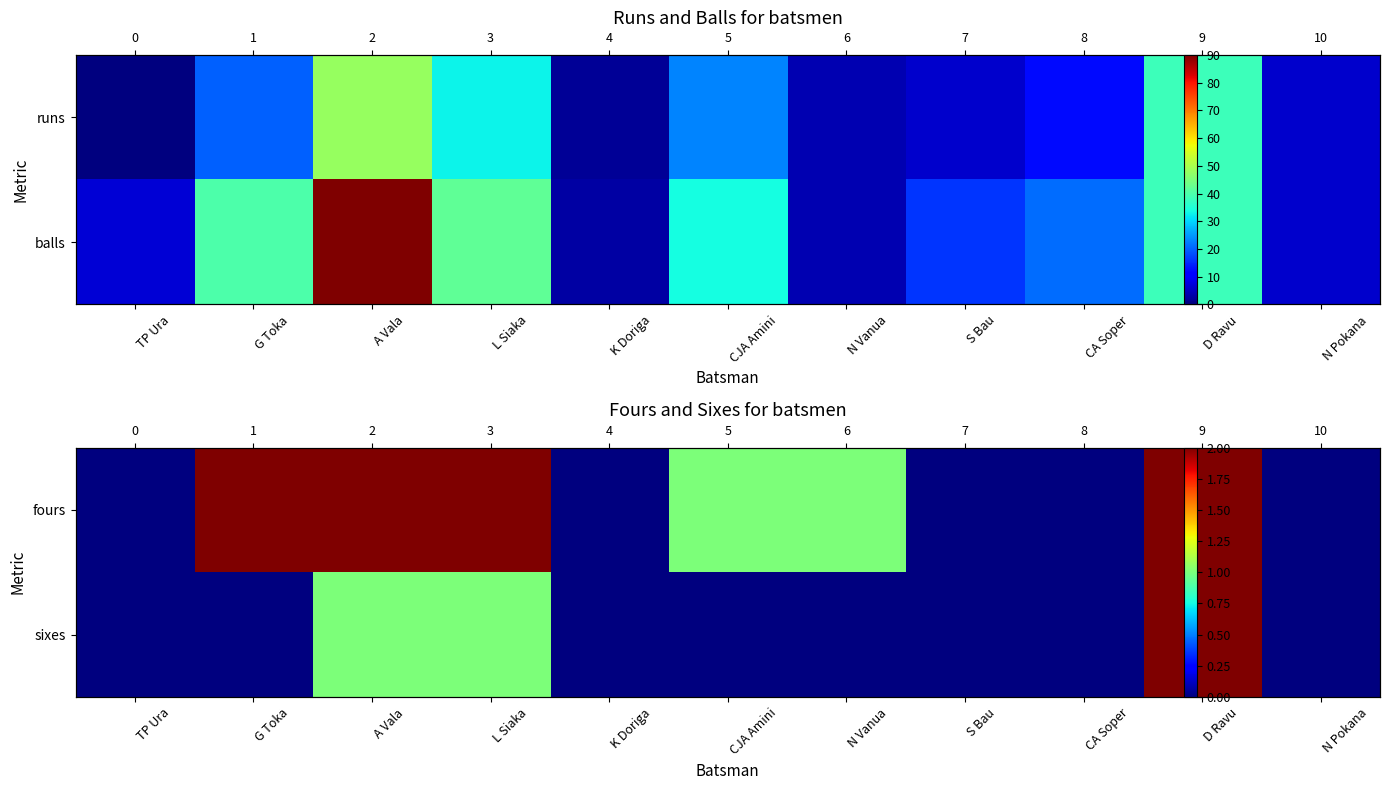

Rank the categories by sixes value from highest to lowest.

D Ravu, A Vala, L Siaka, TP Ura, G Toka, K Doriga, CJA Amini, N Vanua, S Bau, CA Soper, N Pokana